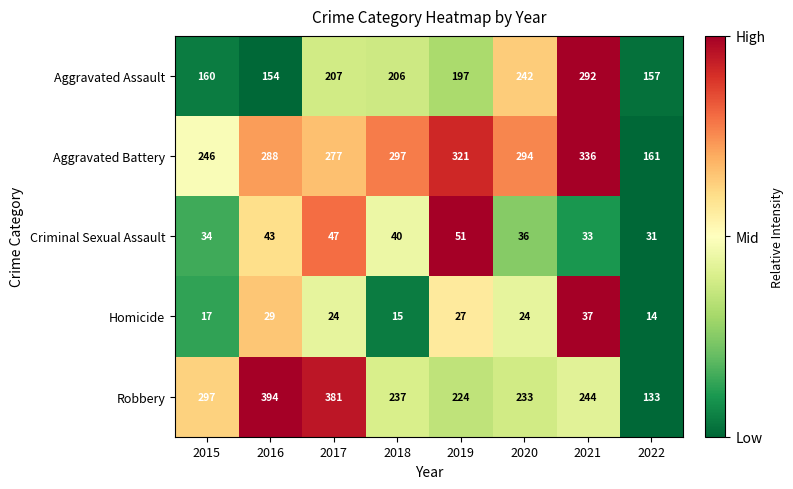

Which series changed the most between 2015 and 2021?

Aggravated Assault